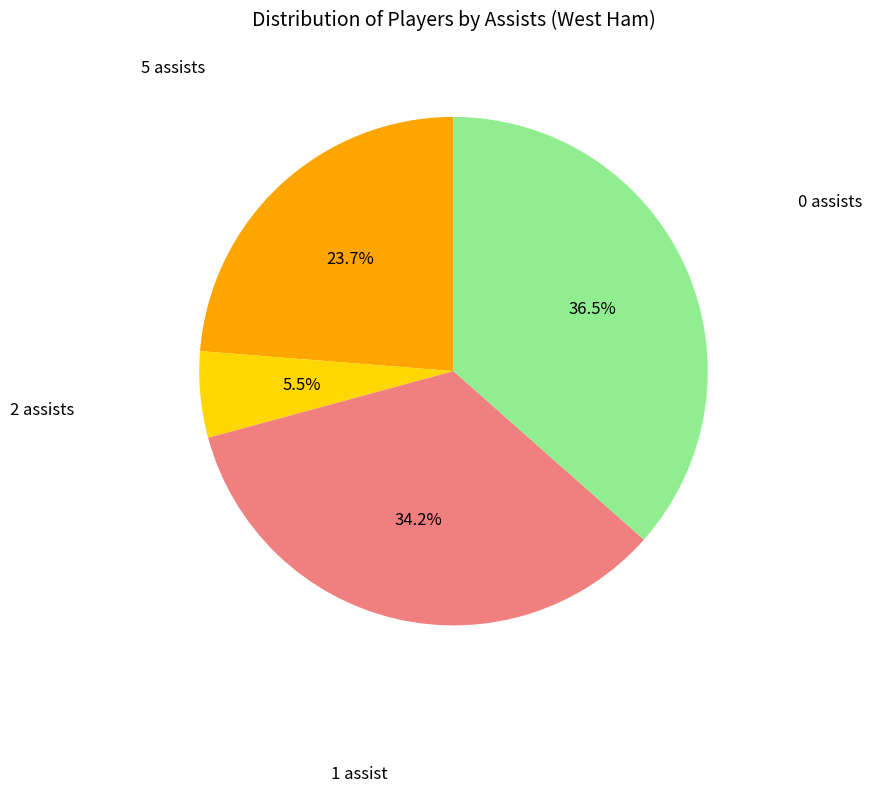

How many segments does this pie chart have?

4